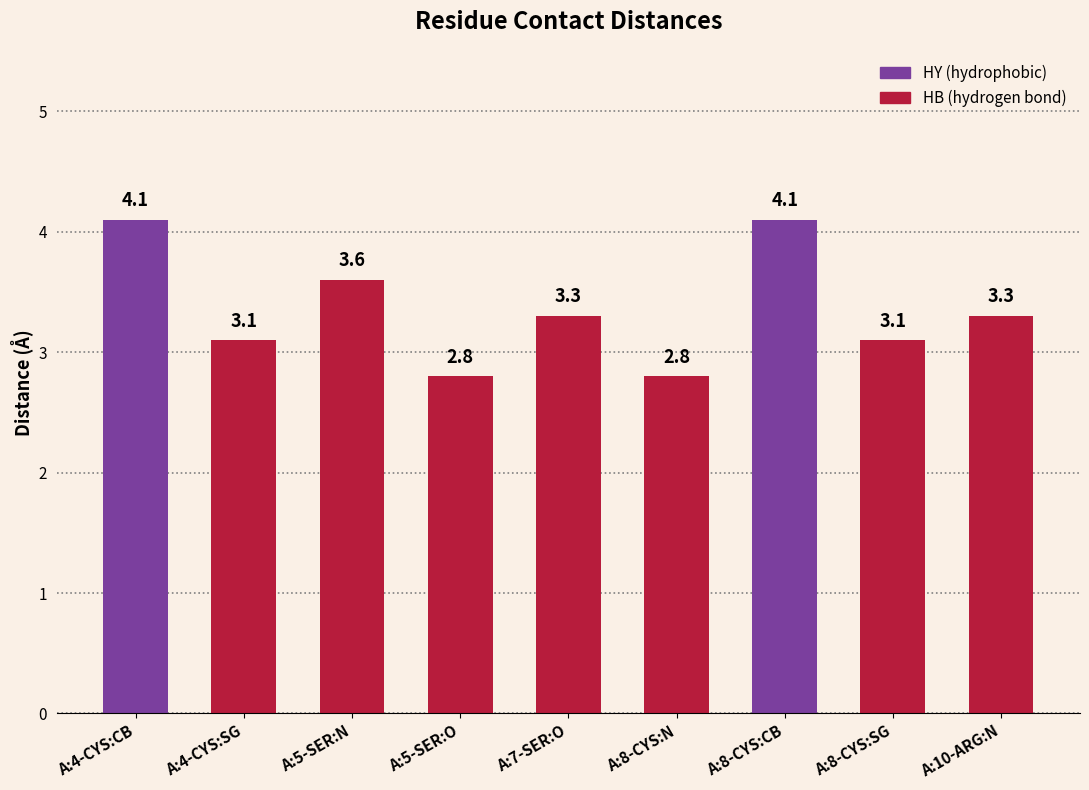

The chart shows a value of 3.3 at A:7-SER:O. True or false?

True